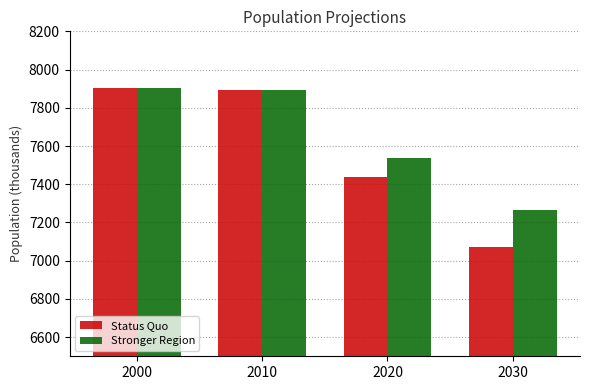

True or false: Stronger Region has a value of 1910 at 2030.

False